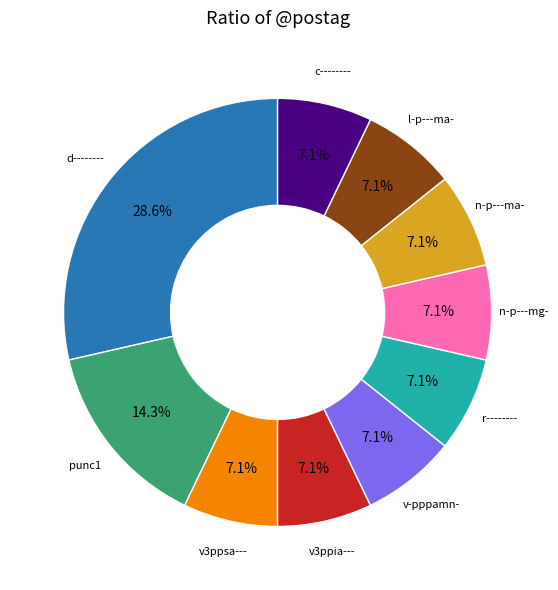

Is there a majority slice in this chart?

No